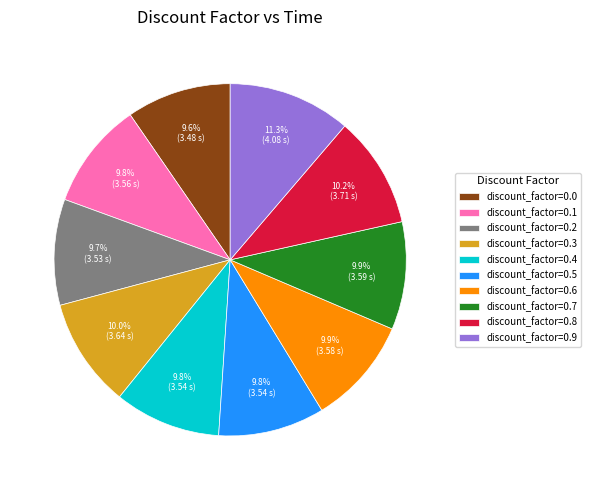

How many slices are in this pie chart?

10